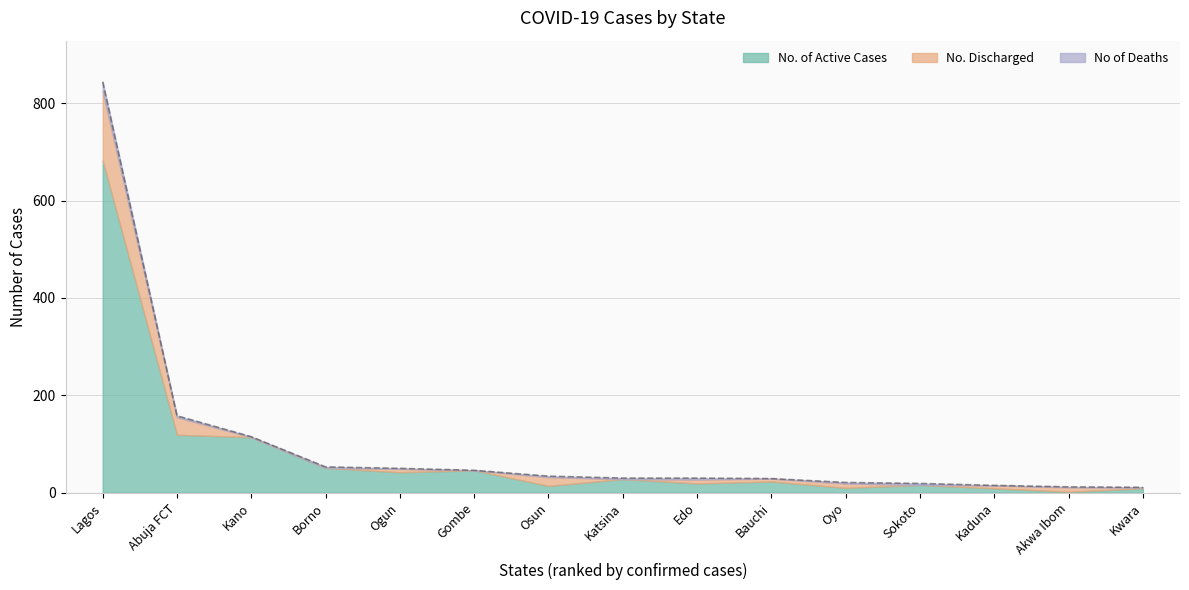

What is the total value across all series at Bauchi?

29